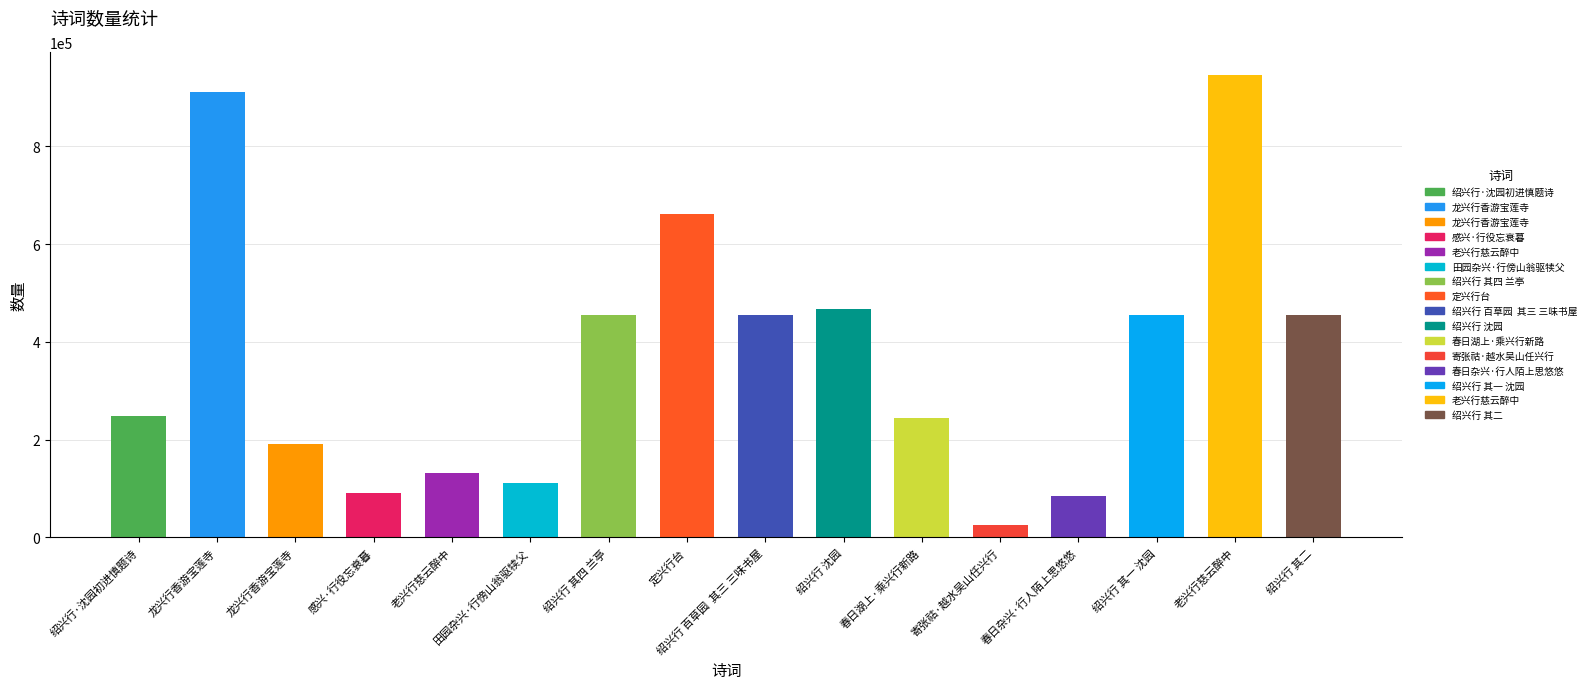

Approximately how many times larger is the value at 绍兴行·沈园初进慎题诗 compared to 绍兴行 其一 沈园?

0.5